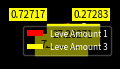

Approximately how many times larger is the value at 3 compared to 1?

0.4